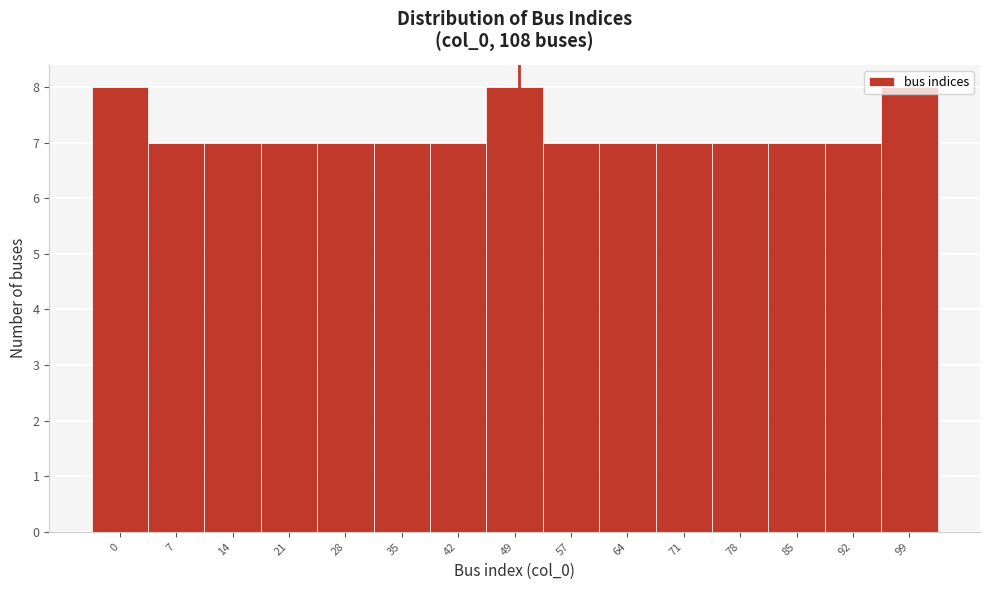

Approximately how many times larger is the value at 0 compared to 57?

1.1